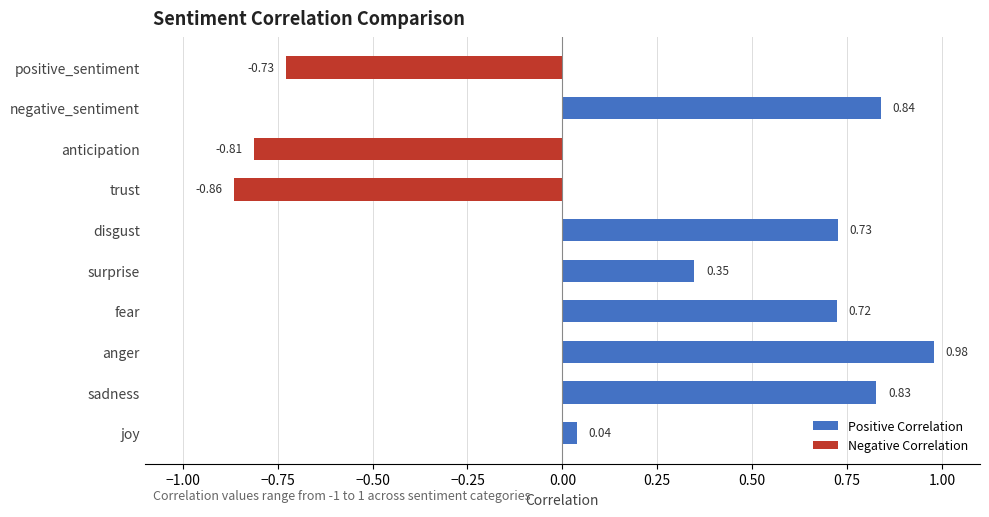

At which category does the chart reach its minimum across all series?

trust